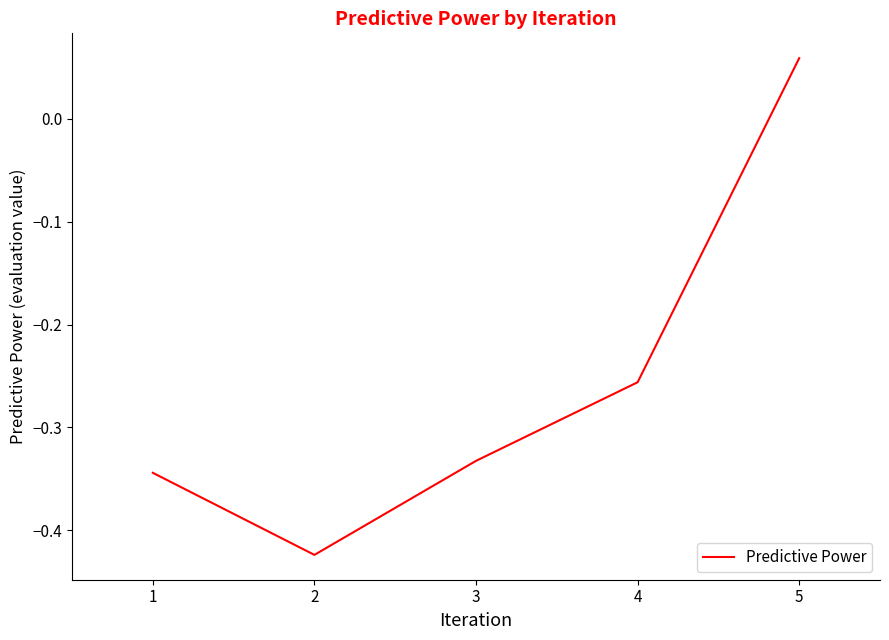

What is the difference between the maximum and minimum values?

0.5